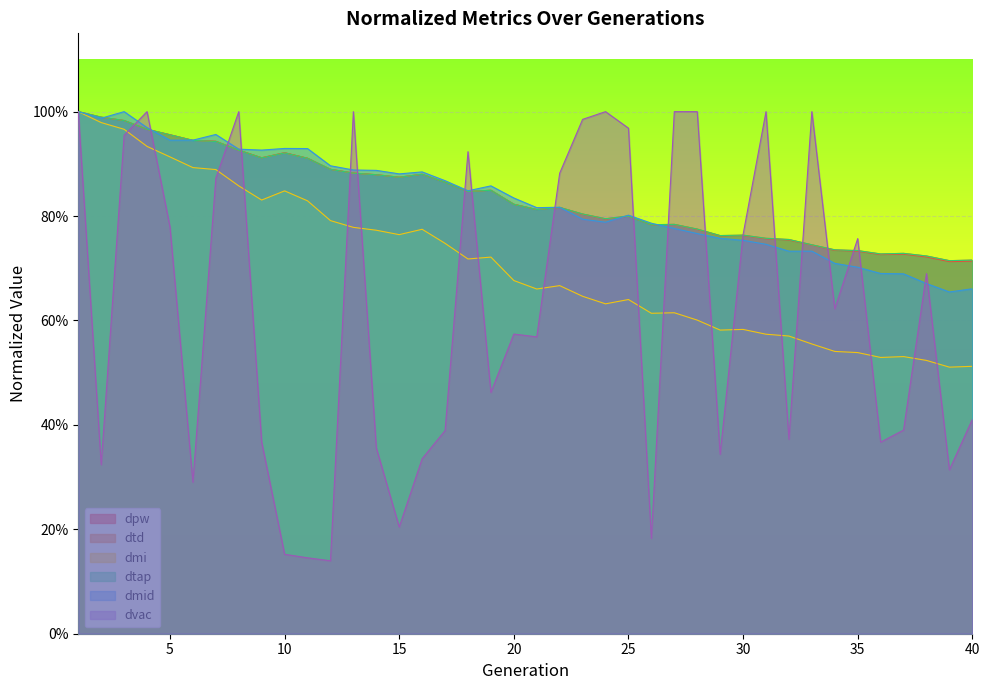

In dmi, how many points are higher than both neighbors (excluding endpoints)?

8